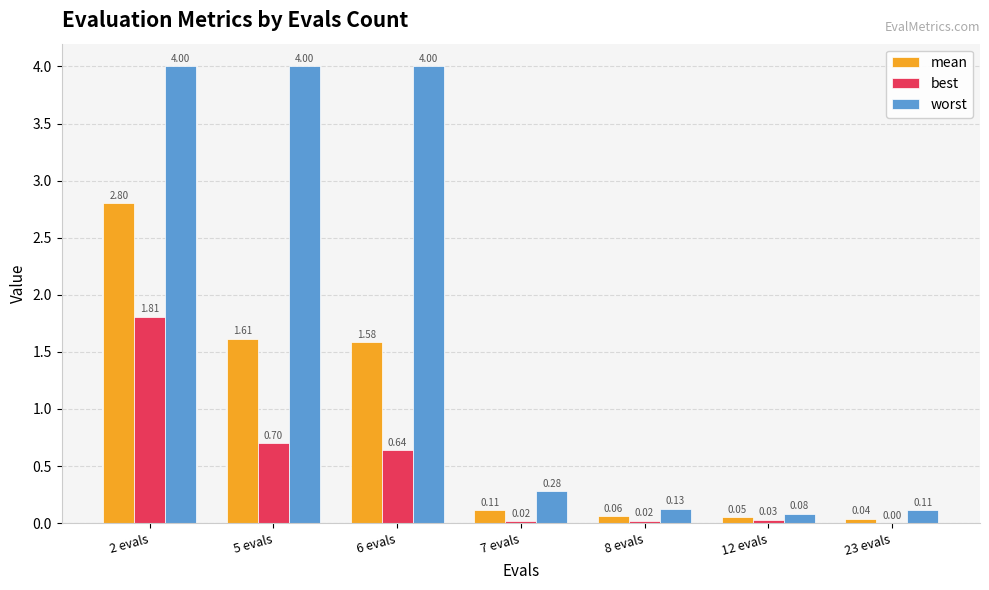

What is the sum of the worst values at 5 evals and 7 evals?

4.3